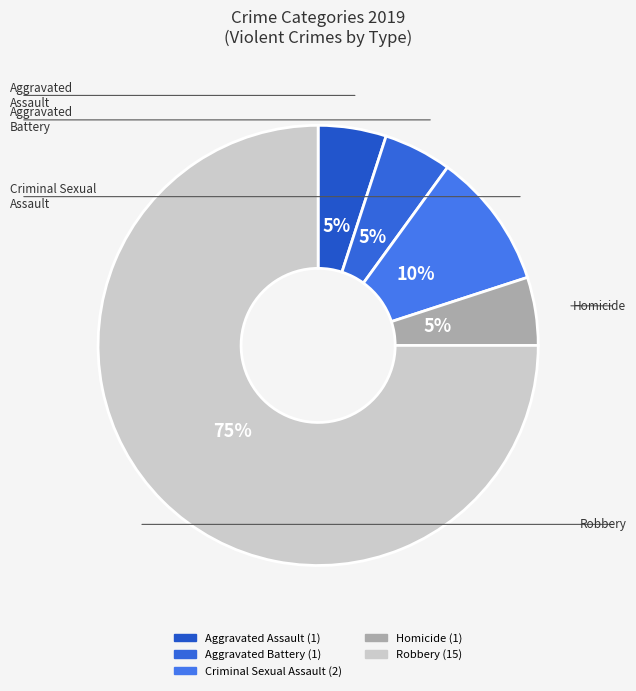

Between Aggravated Battery and Robbery, which is larger?

Robbery